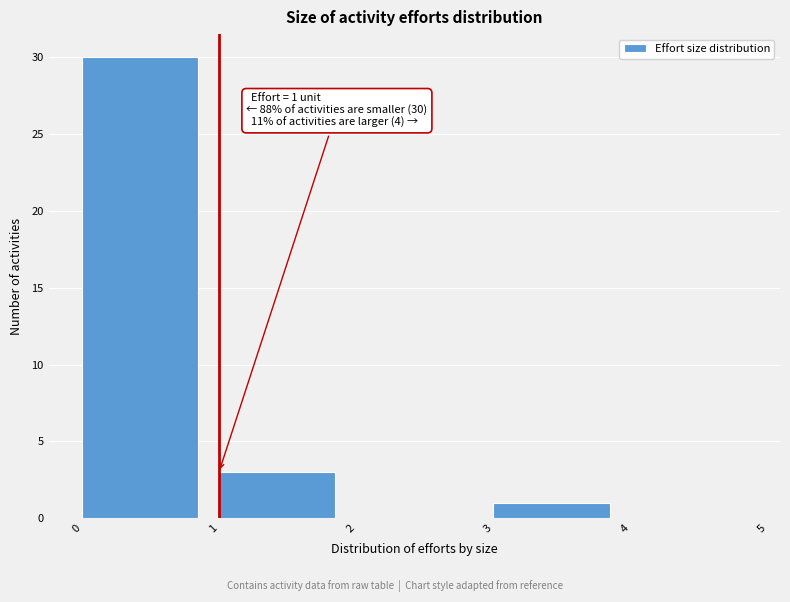

Over which range of the x-axis is the bar tallest?

0 to 1